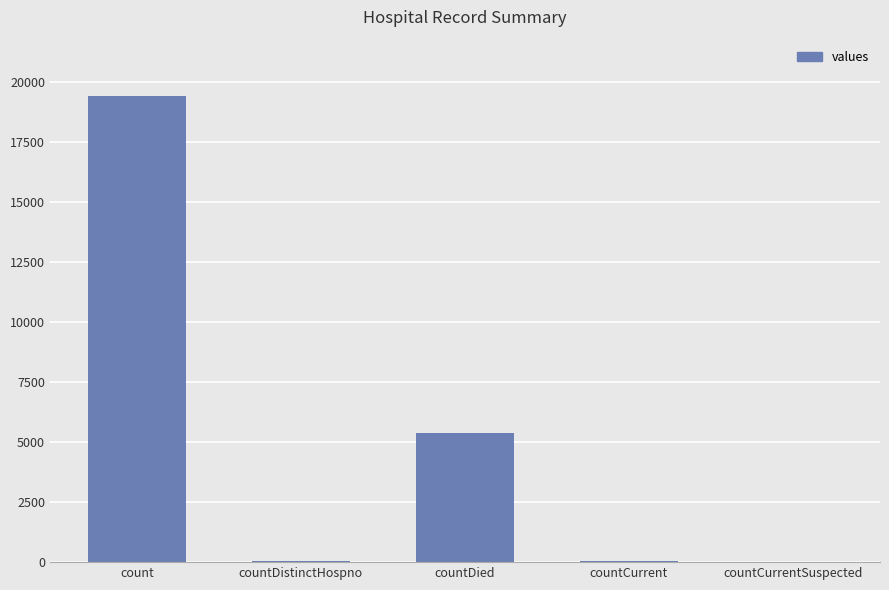

The value at countDied is 1454. True or false?

False